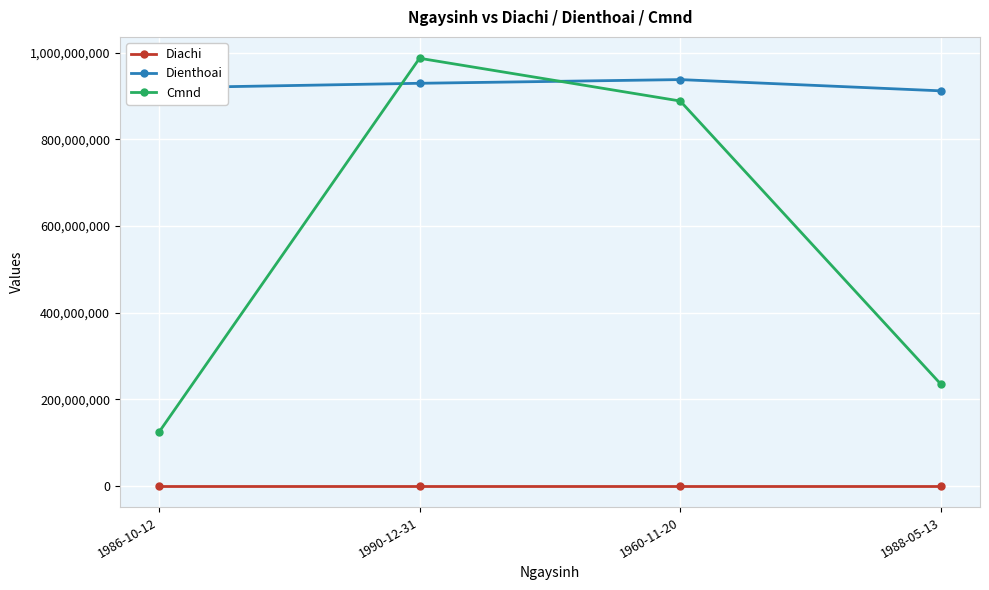

How many values in the Dienthoai series are below 929847586?

2